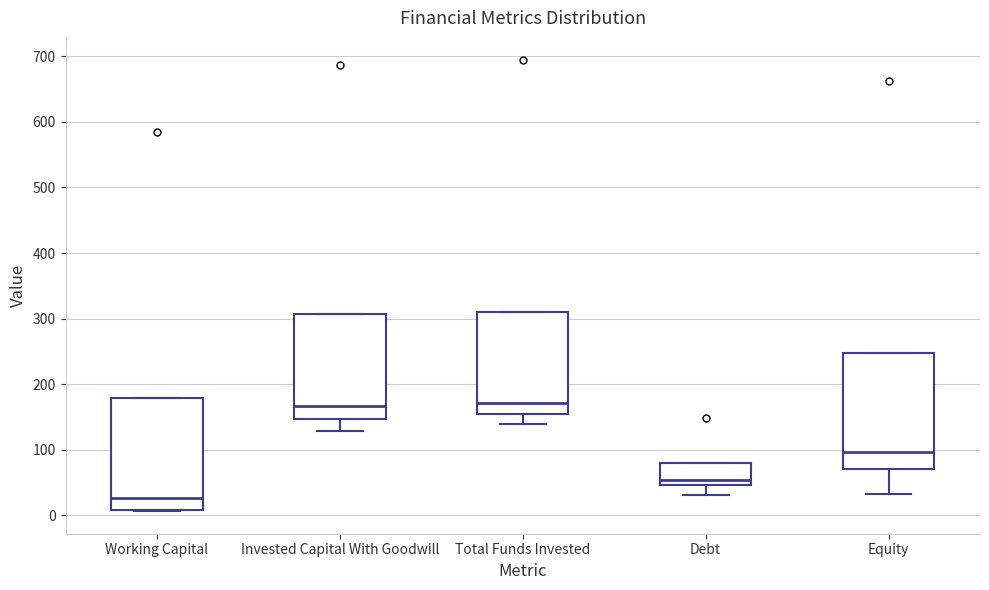

Where does the median line of the box for Invested Capital With Goodwill sit on the y-axis? The values are not printed on the chart, so give them approximately, as read against the axis.

170